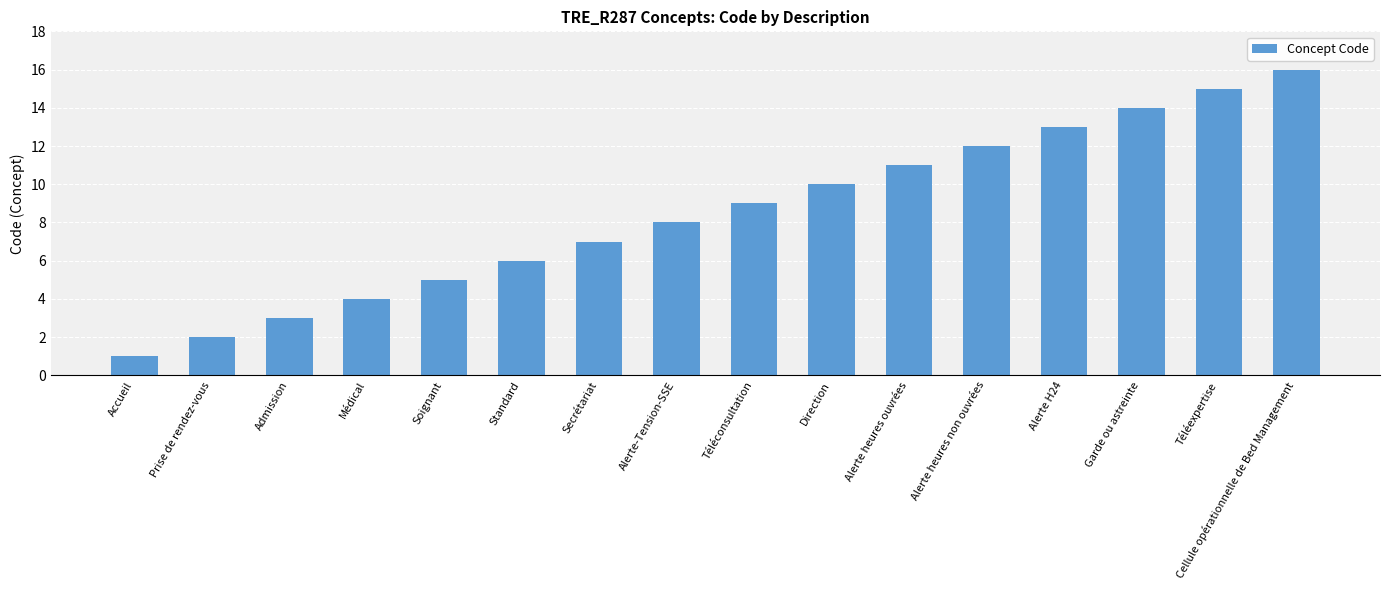

What is the value of the 11th bar from the left?

11